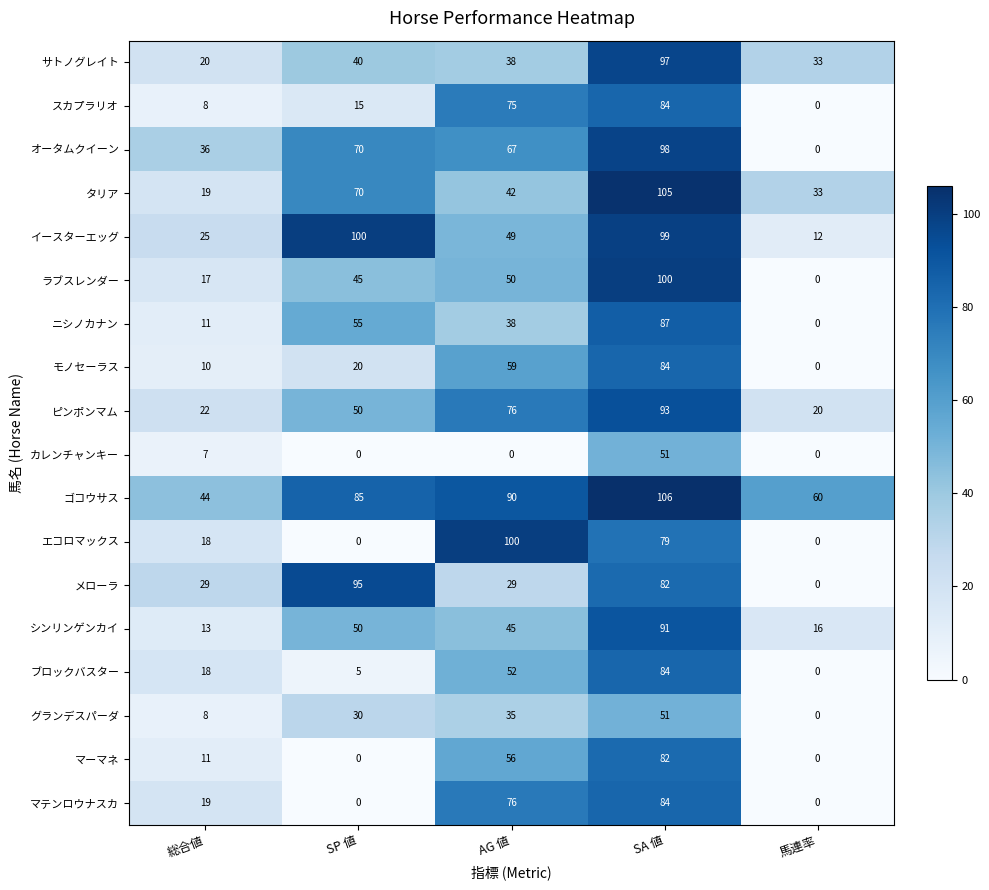

What is the greatest value displayed?

106